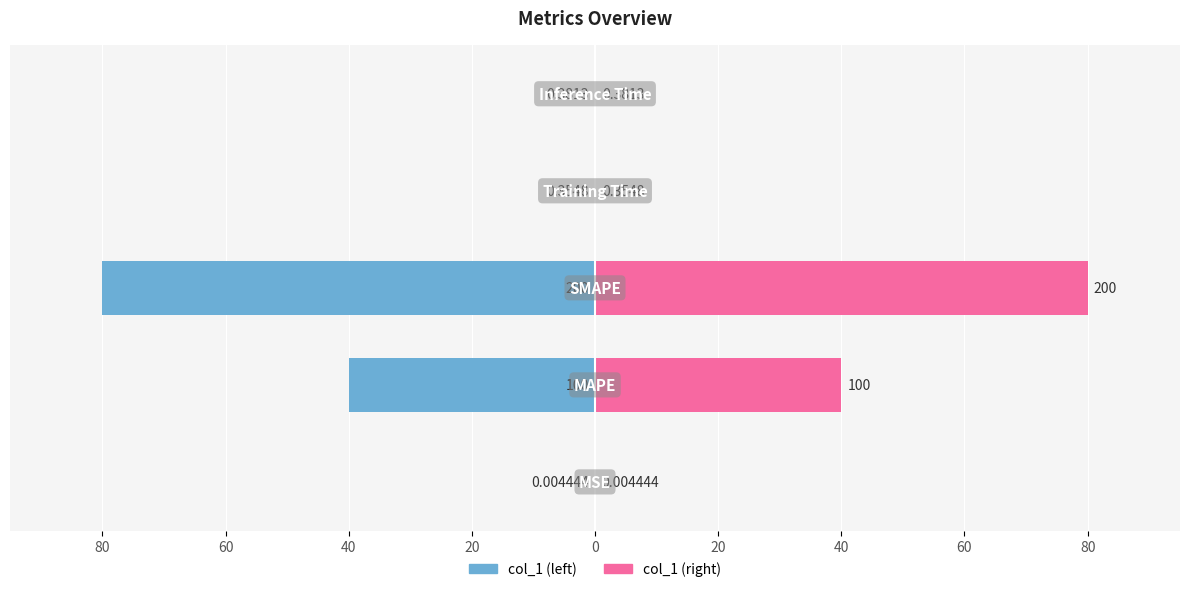

Reading left to right, what are all the values shown in this chart?

col_1 (left): -0.0	-40.0	-80.0	-0.1	-0.2
col_1 (right): 0.0	40.0	80.0	0.1	0.2